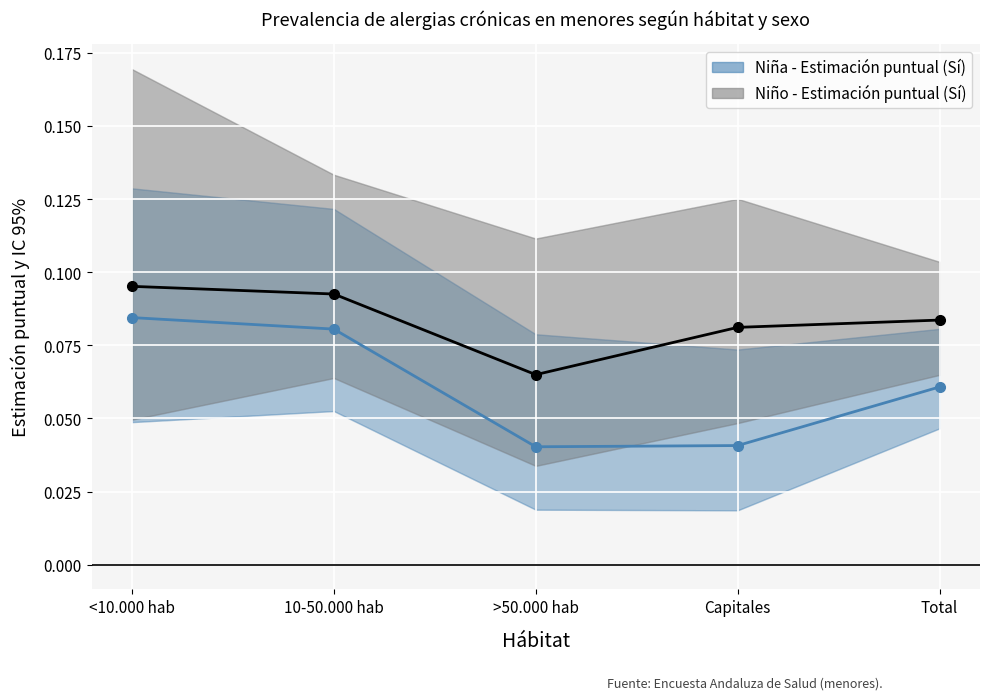

Which series has the widest spread of values?

Niña - Estimación puntual (Sí)